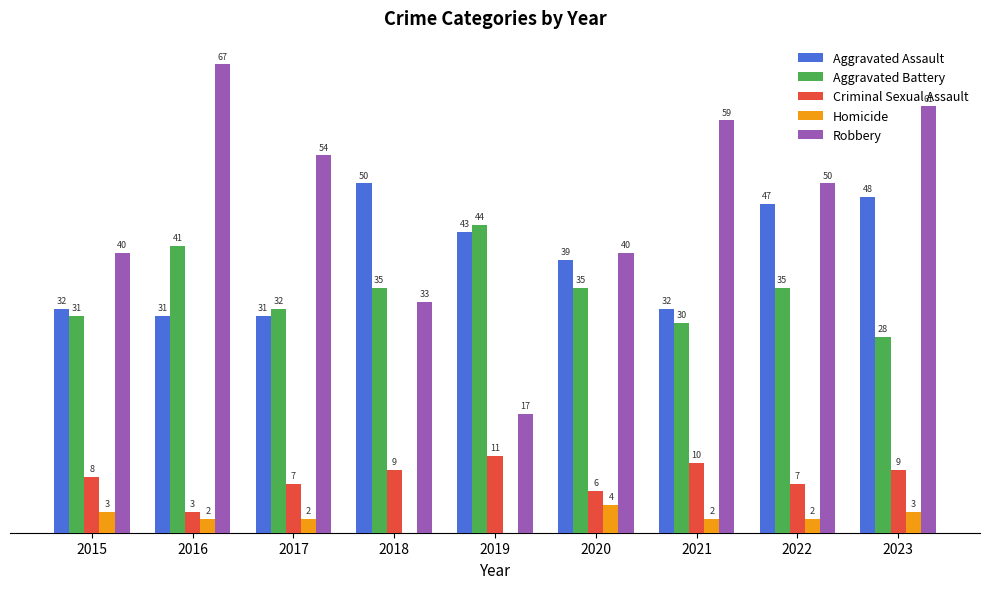

Is the value of Aggravated Battery at 2023 greater than the value of Aggravated Assault at 2015?

No